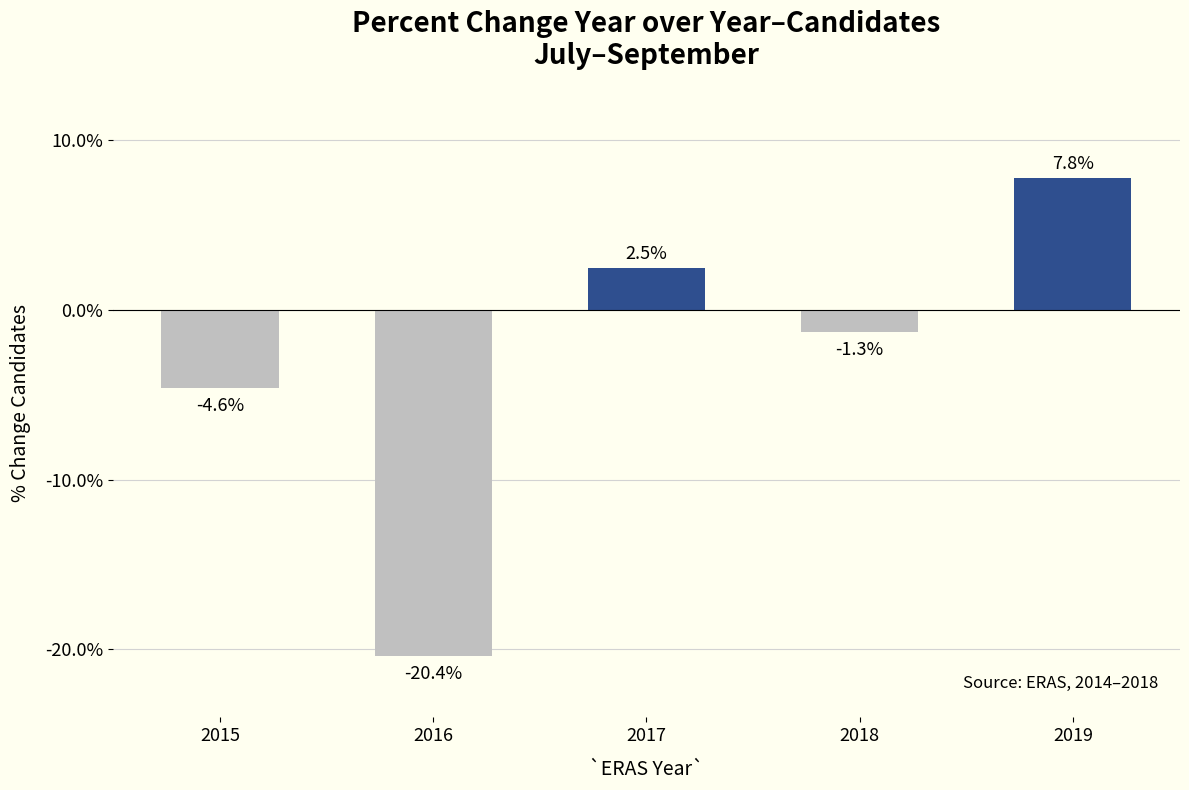

List the labels in order of value, largest first.

2019, 2017, 2018, 2015, 2016